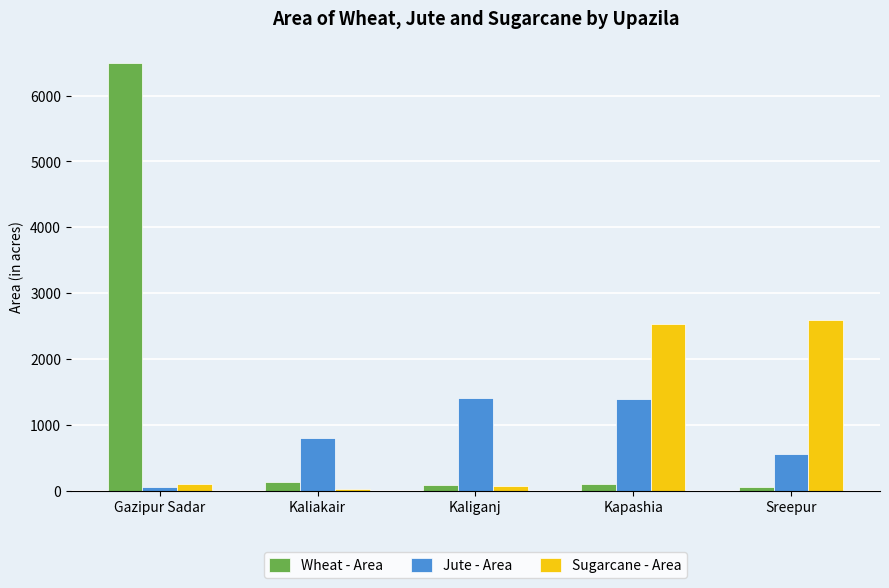

Are the bars grouped side by side (vs. stacked)?

Yes